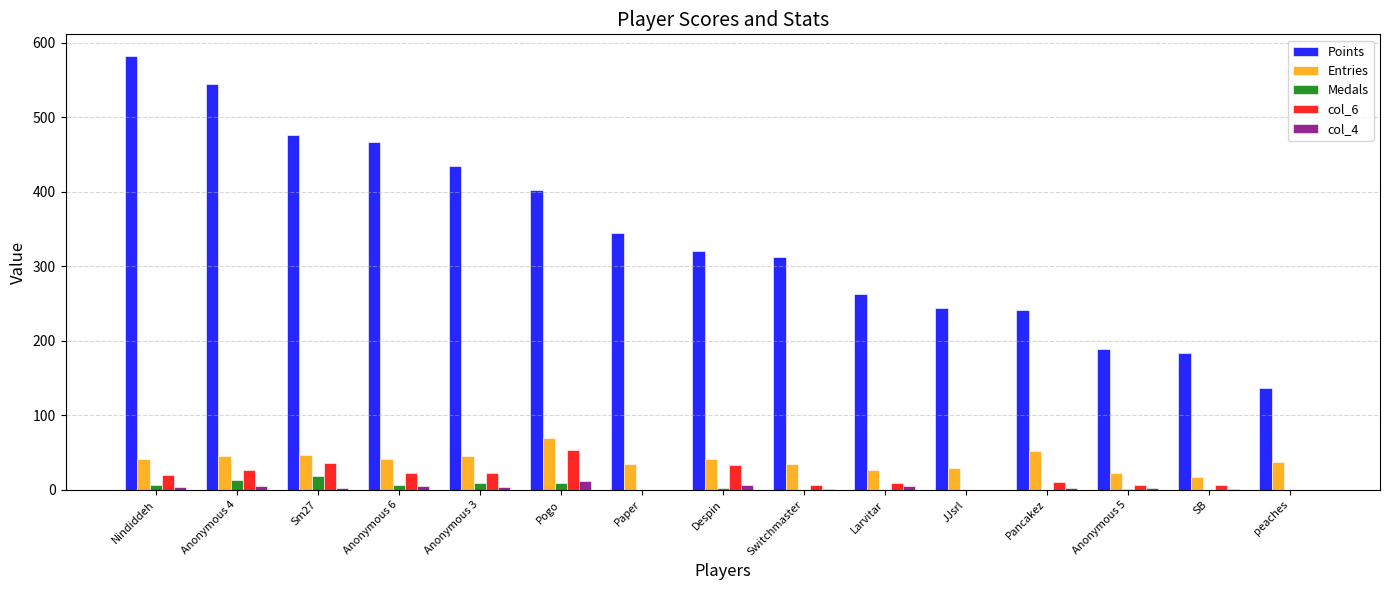

At which label does Points first exceed 321?

Nindiddeh